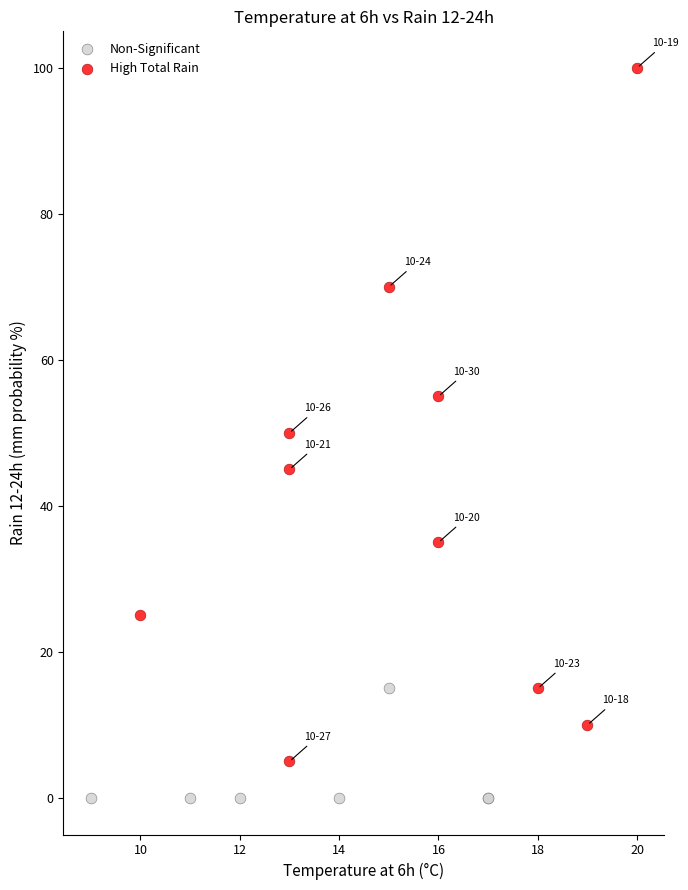

What are all the series names shown in the legend?

Non-Significant, High Total Rain